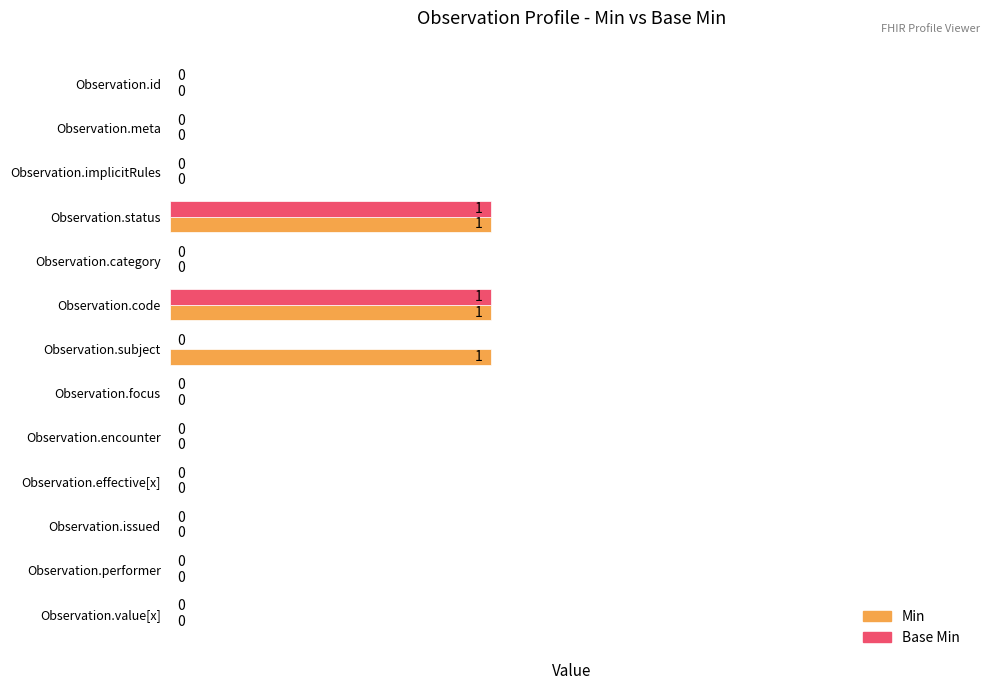

Count the Base Min values in the range 0 to 1.

13